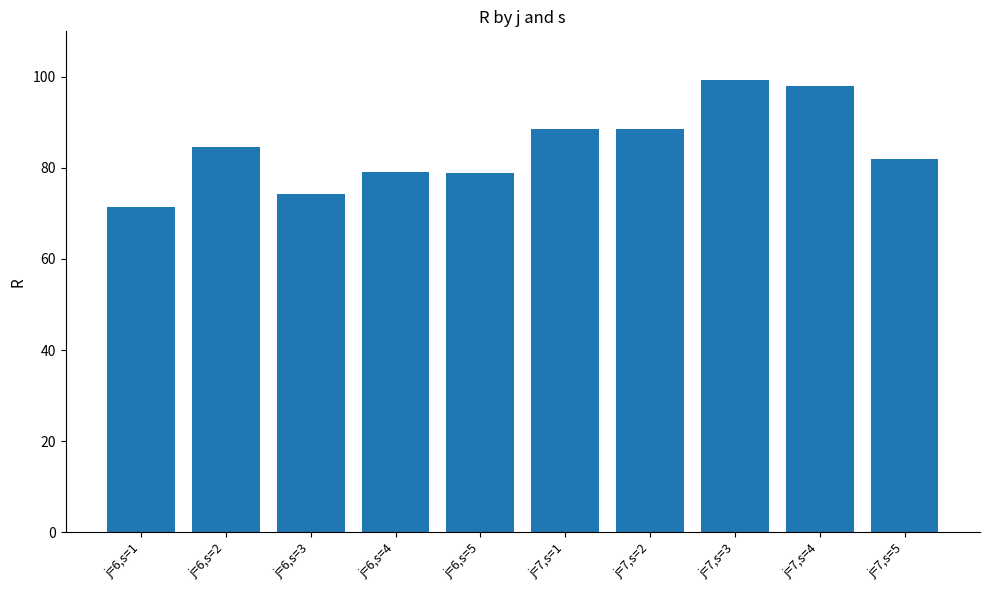

What is the approximate value at j=6,s=1?

71.5